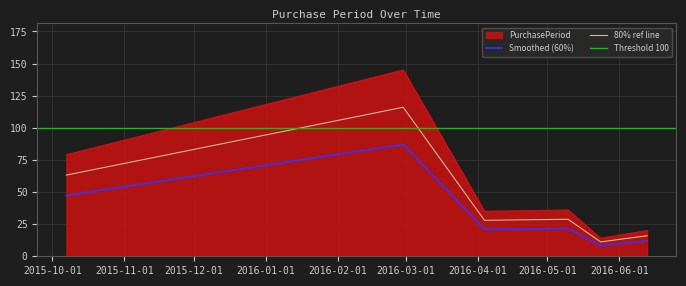

True or false: Smoothed (60%) and PurchasePeriod cross at least once.

False